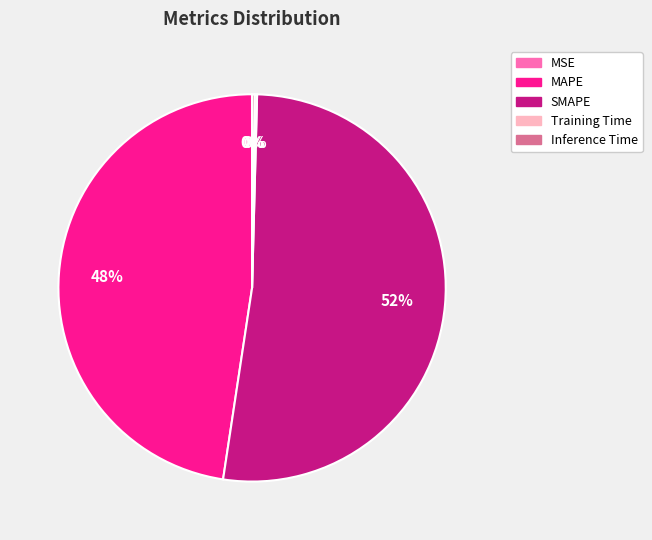

Is there any slice that represents more than half of the pie?

Yes